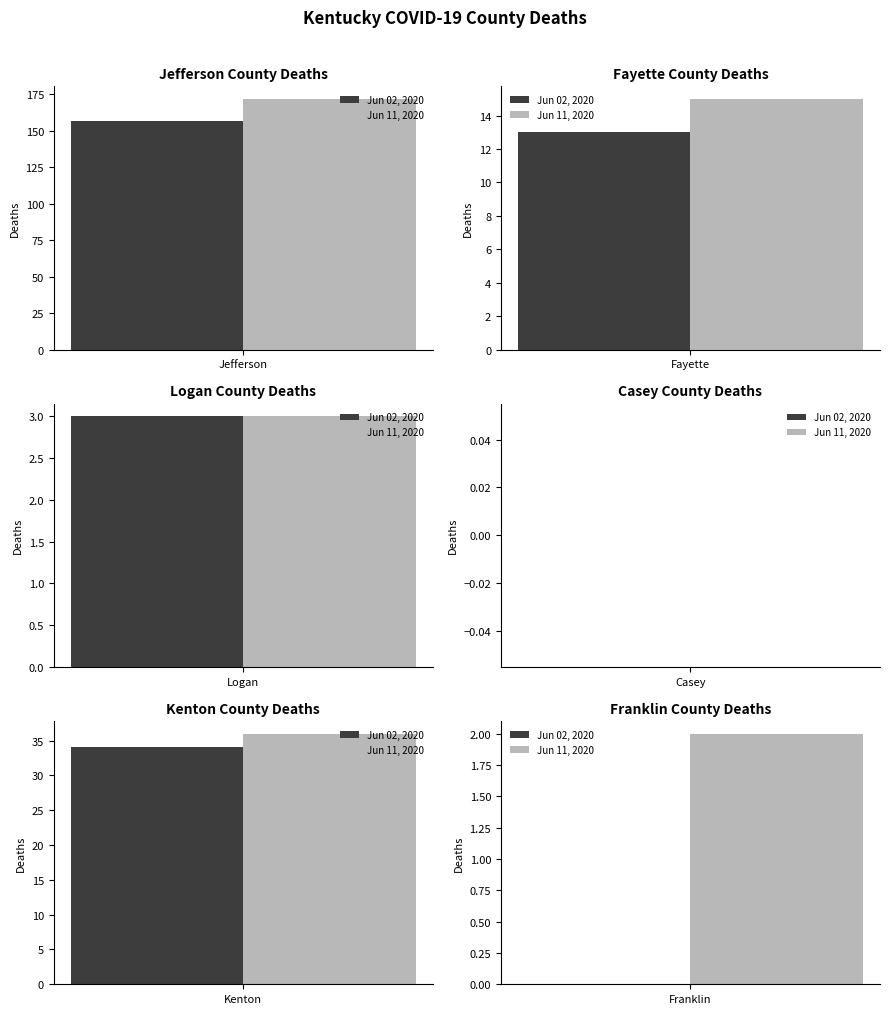

What is the approximate value of Deaths Fayette at 06/02?

13